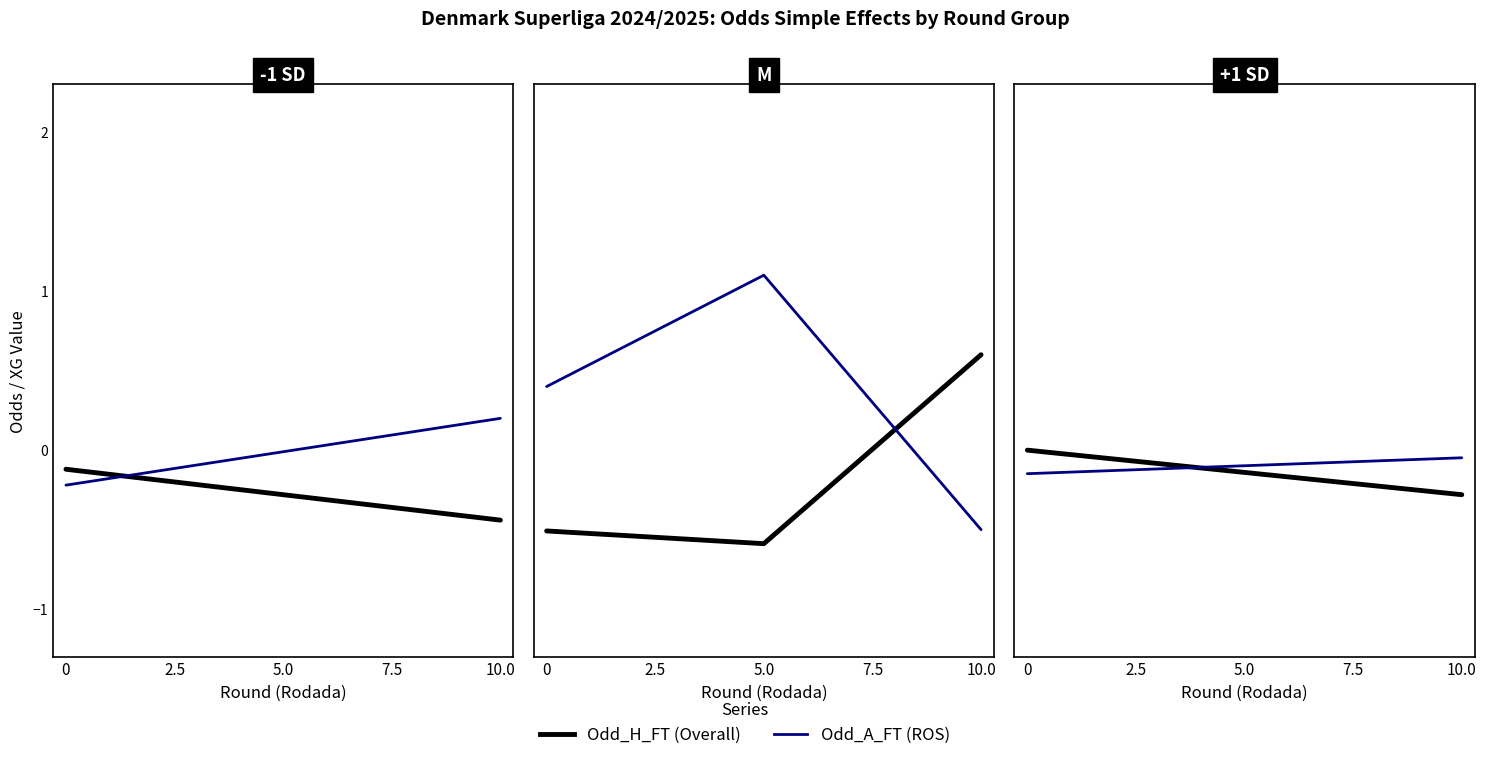

What is the value of the Odd_A_FT point at the 2nd from the left?

0.2